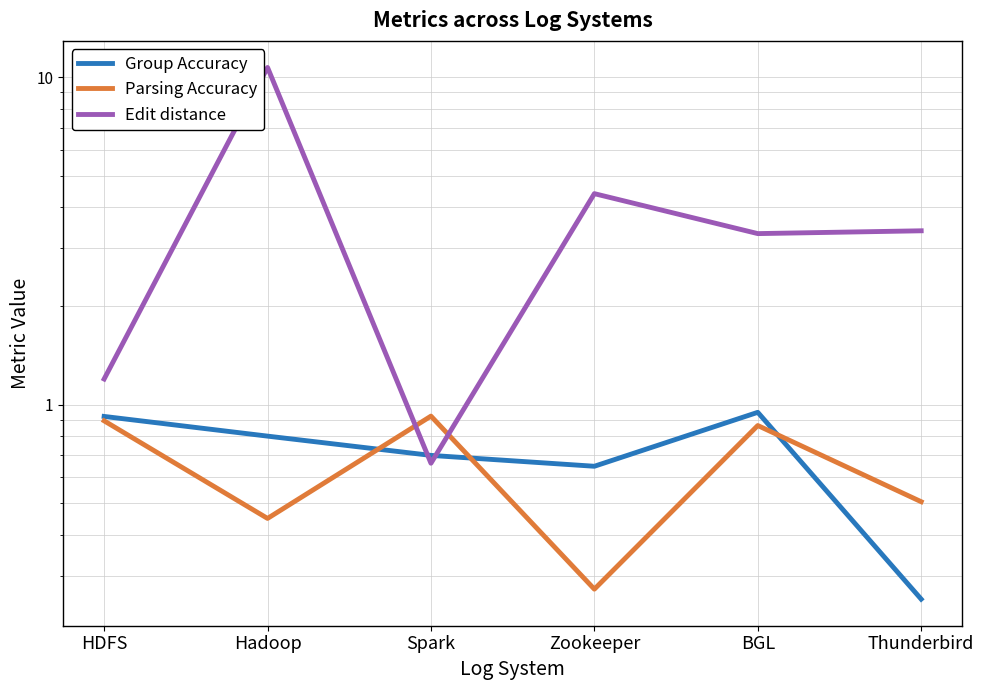

Which category has the highest value across all series?

Hadoop